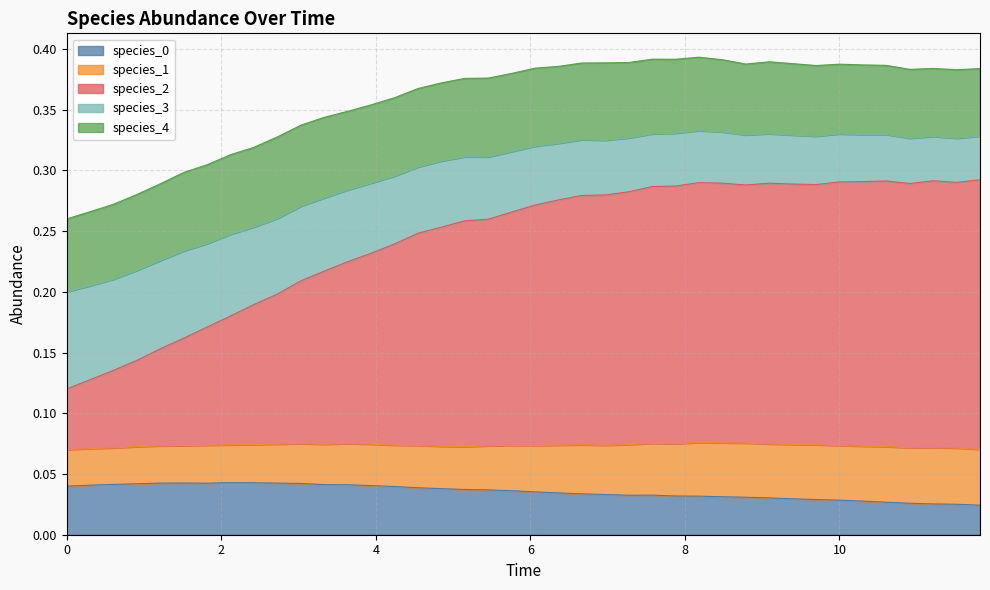

Reading right to left, transcribe all the data shown in this chart.

species_0: 39=0.0	38=0.0	37=0.0	36=0.0	35=0.0	34=0.0	33=0.0	32=0.0	31=0.0	30=0.0	29=0.0	28=0.0	27=0.0	26=0.0	25=0.0	24=0.0	23=0.0	22=0.0	21=0.0	20=0.0	19=0.0	18=0.0	17=0.0	16=0.0	15=0.0	14=0.0	13=0.0	12=0.0	11=0.0	10=0.0	9=0.0	8=0.0	7=0.0	6=0.0	5=0.0	4=0.0	3=0.0	2=0.0	1=0.0	0=0.0
species_1: 39=0.0	38=0.0	37=0.0	36=0.0	35=0.0	34=0.0	33=0.0	32=0.0	31=0.0	30=0.0	29=0.0	28=0.0	27=0.0	26=0.0	25=0.0	24=0.0	23=0.0	22=0.0	21=0.0	20=0.0	19=0.0	18=0.0	17=0.0	16=0.0	15=0.0	14=0.0	13=0.0	12=0.0	11=0.0	10=0.0	9=0.0	8=0.0	7=0.0	6=0.0	5=0.0	4=0.0	3=0.0	2=0.0	1=0.0	0=0.0
species_2: 39=0.2	38=0.2	37=0.2	36=0.2	35=0.2	34=0.2	33=0.2	32=0.2	31=0.2	30=0.2	29=0.2	28=0.2	27=0.2	26=0.2	25=0.2	24=0.2	23=0.2	22=0.2	21=0.2	20=0.2	19=0.2	18=0.2	17=0.2	16=0.2	15=0.2	14=0.2	13=0.2	12=0.1	11=0.1	10=0.1	9=0.1	8=0.1	7=0.1	6=0.1	5=0.1	4=0.1	3=0.1	2=0.1	1=0.1	0=0.1
species_3: 39=0.0	38=0.0	37=0.0	36=0.0	35=0.0	34=0.0	33=0.0	32=0.0	31=0.0	30=0.0	29=0.0	28=0.0	27=0.0	26=0.0	25=0.0	24=0.0	23=0.0	22=0.0	21=0.0	20=0.0	19=0.0	18=0.1	17=0.1	16=0.1	15=0.1	14=0.1	13=0.1	12=0.1	11=0.1	10=0.1	9=0.1	8=0.1	7=0.1	6=0.1	5=0.1	4=0.1	3=0.1	2=0.1	1=0.1	0=0.1
species_4: 39=0.1	38=0.1	37=0.1	36=0.1	35=0.1	34=0.1	33=0.1	32=0.1	31=0.1	30=0.1	29=0.1	28=0.1	27=0.1	26=0.1	25=0.1	24=0.1	23=0.1	22=0.1	21=0.1	20=0.1	19=0.1	18=0.1	17=0.1	16=0.1	15=0.1	14=0.1	13=0.1	12=0.1	11=0.1	10=0.1	9=0.1	8=0.1	7=0.1	6=0.1	5=0.1	4=0.1	3=0.1	2=0.1	1=0.1	0=0.1